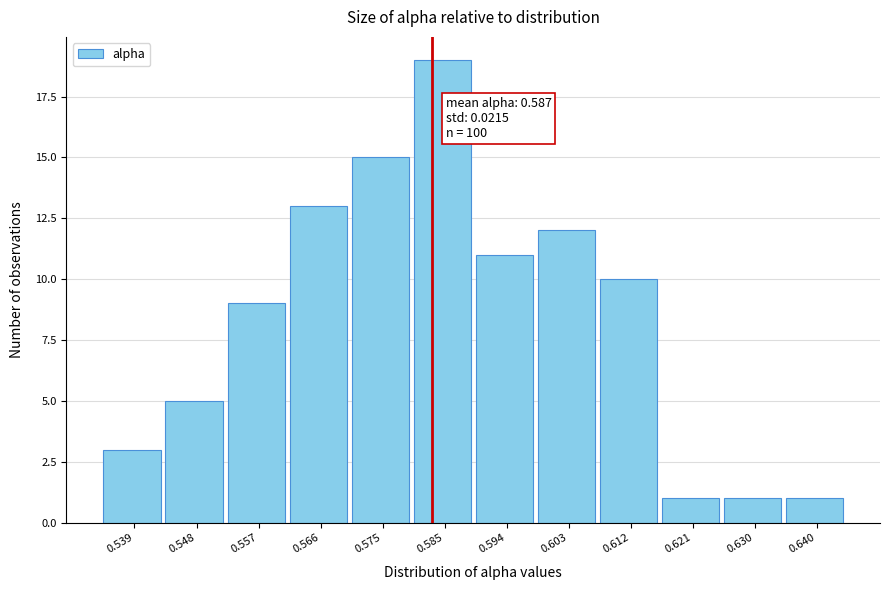

Reading right to left, extract all data points from this chart.

0.640=1	0.630=1	0.621=1	0.612=10	0.603=12	0.594=11	0.585=19	0.575=15	0.566=13	0.557=9	0.548=5	0.539=3